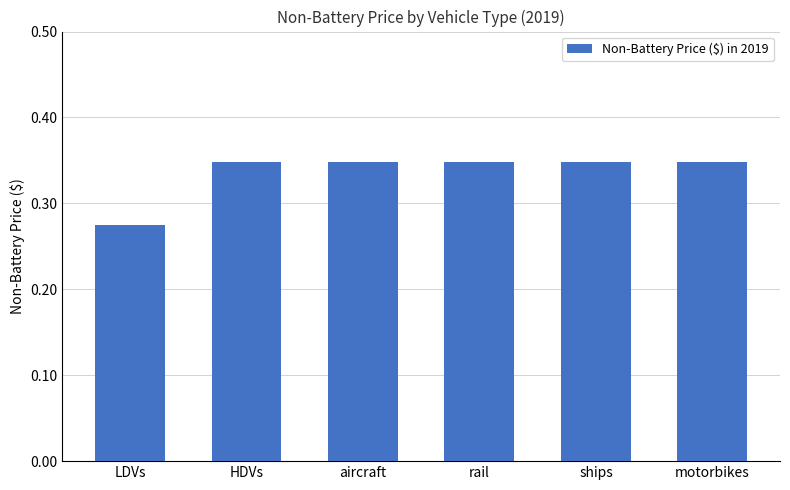

Is it true that the value at HDVs is 0.2?

False